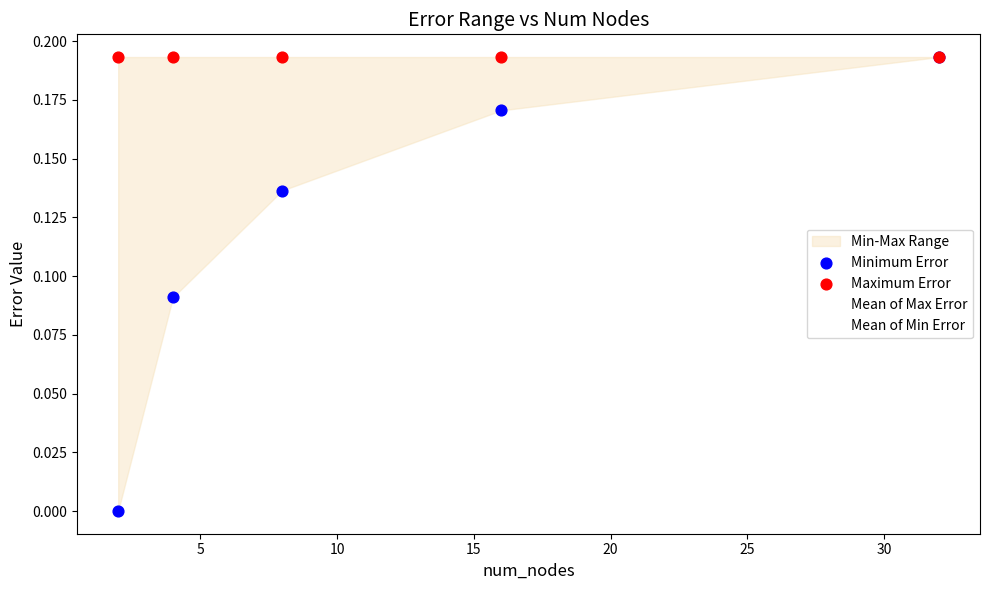

Which series contains the highest Y value?

Mean of Max Error